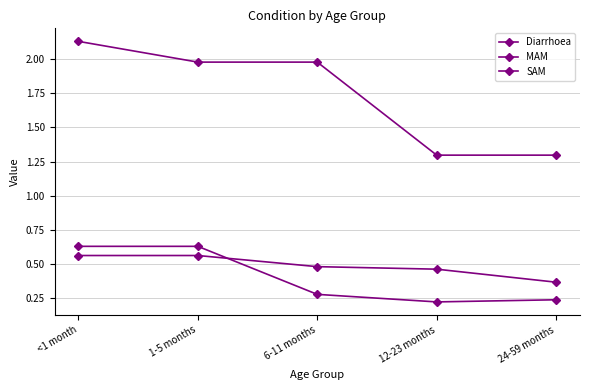

Which series has the widest spread of values?

Diarrhoea